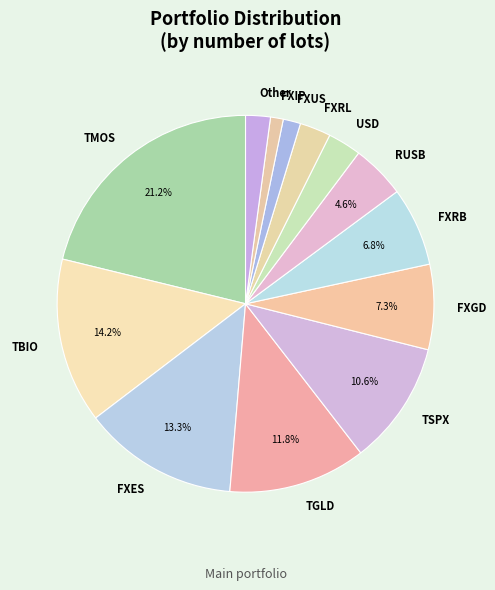

Count the number of slices in the pie.

13